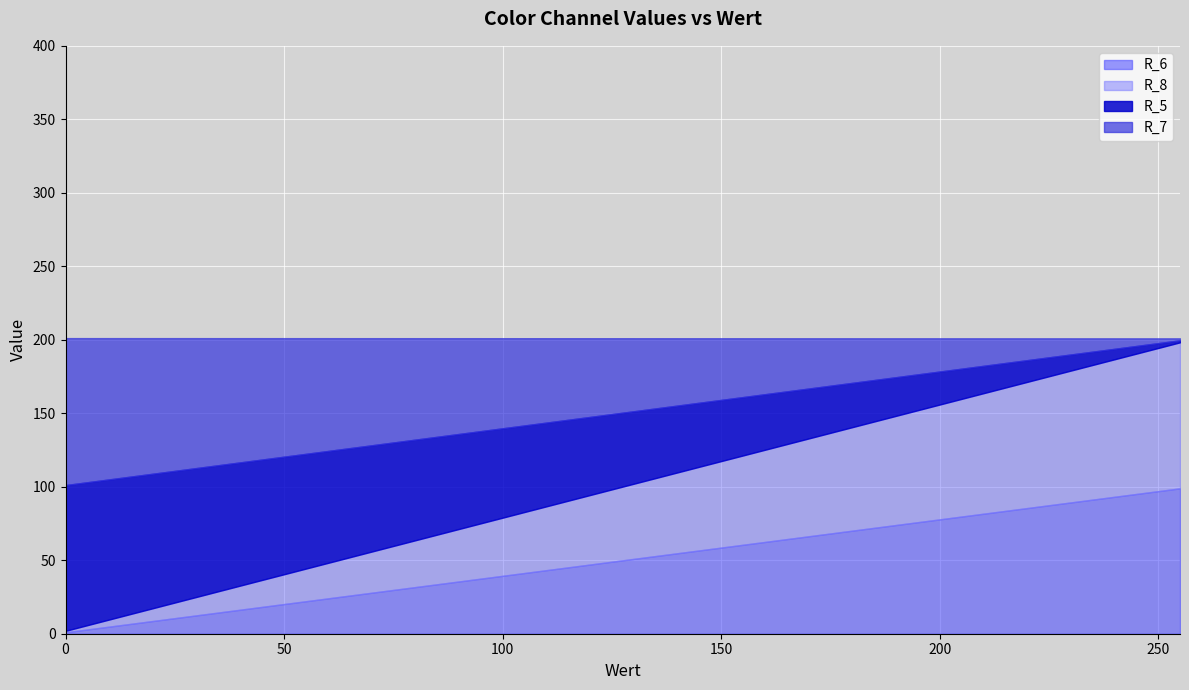

What is the maximum value for R_6?

98.9